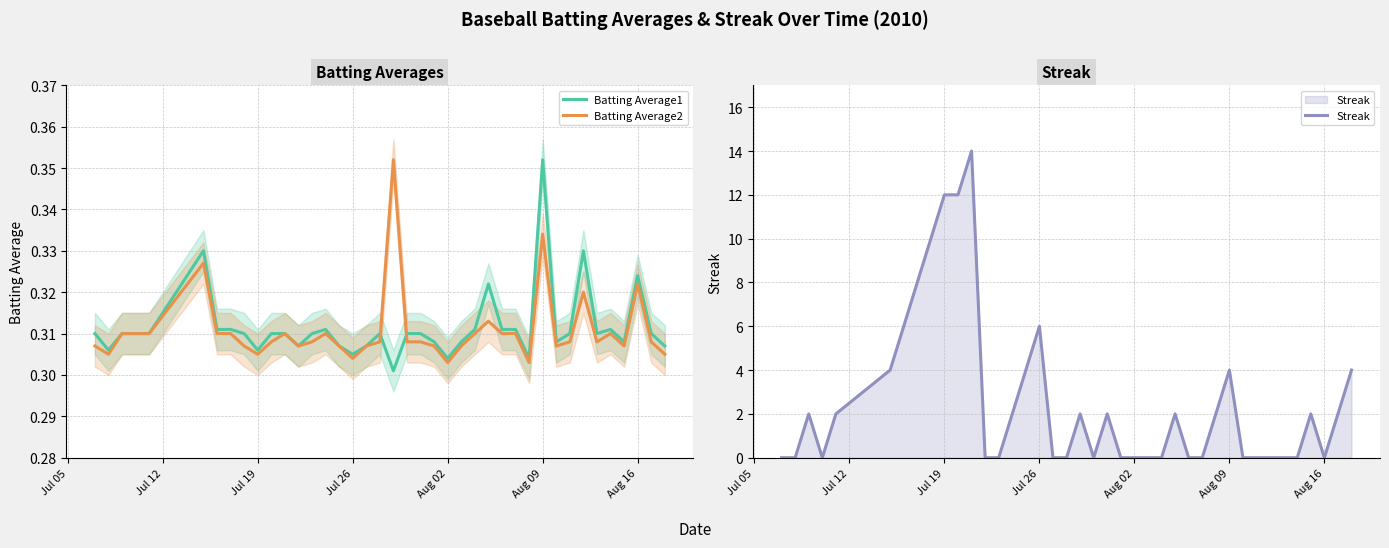

At which label does Batting Average1 reach its peak?

Aug 09